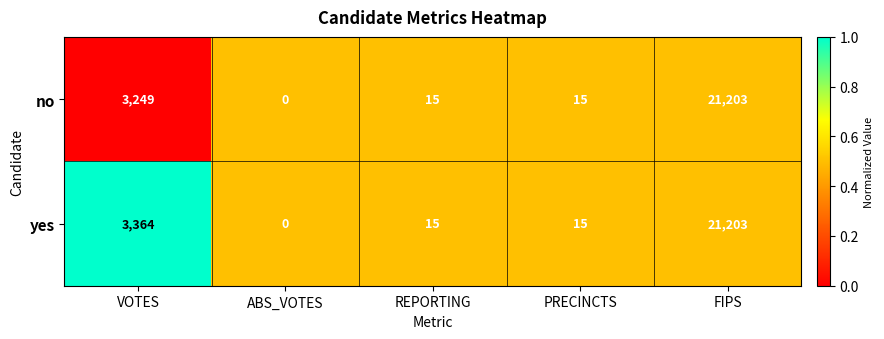

At which label is yes closest to 10601?

VOTES